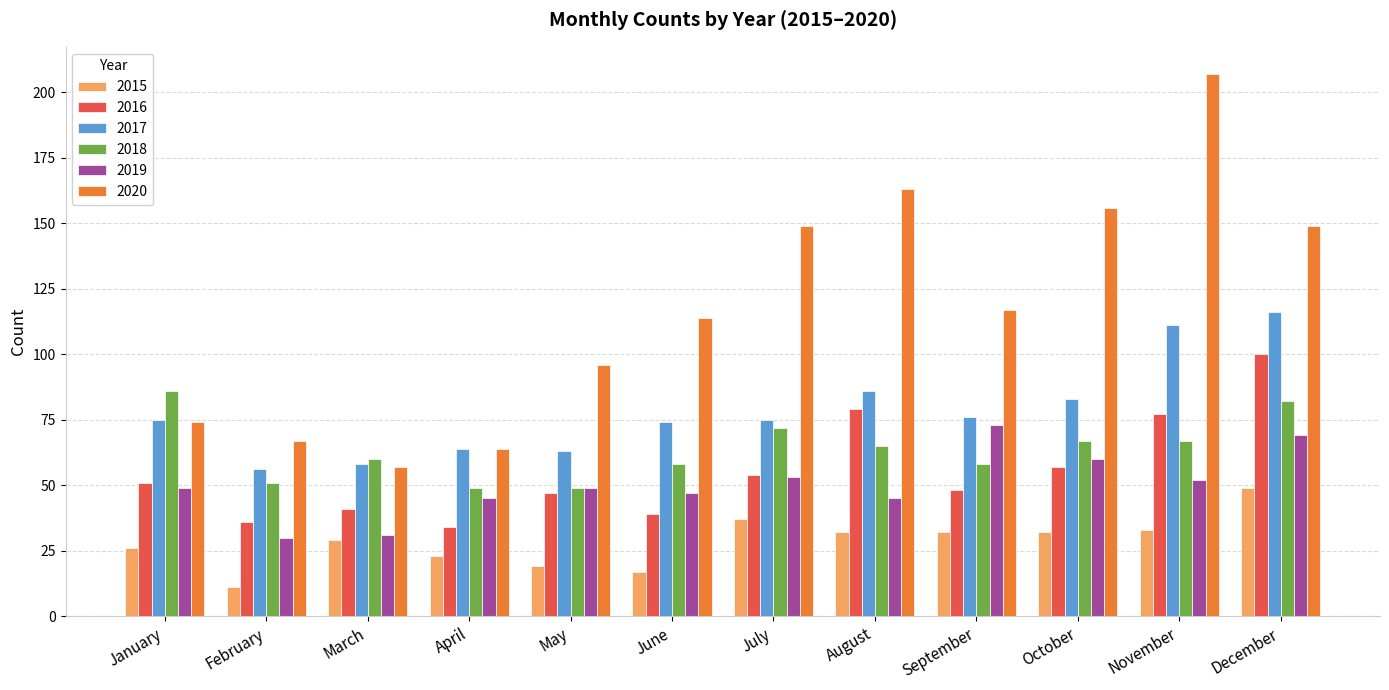

Reading left to right, extract all data points from this chart.

2015: 26	11	29	23	19	17	37	32	32	32	33	49
2016: 51	36	41	34	47	39	54	79	48	57	77	100
2017: 75	56	58	64	63	74	75	86	76	83	111	116
2018: 86	51	60	49	49	58	72	65	58	67	67	82
2019: 49	30	31	45	49	47	53	45	73	60	52	69
2020: 74	67	57	64	96	114	149	163	117	156	207	149